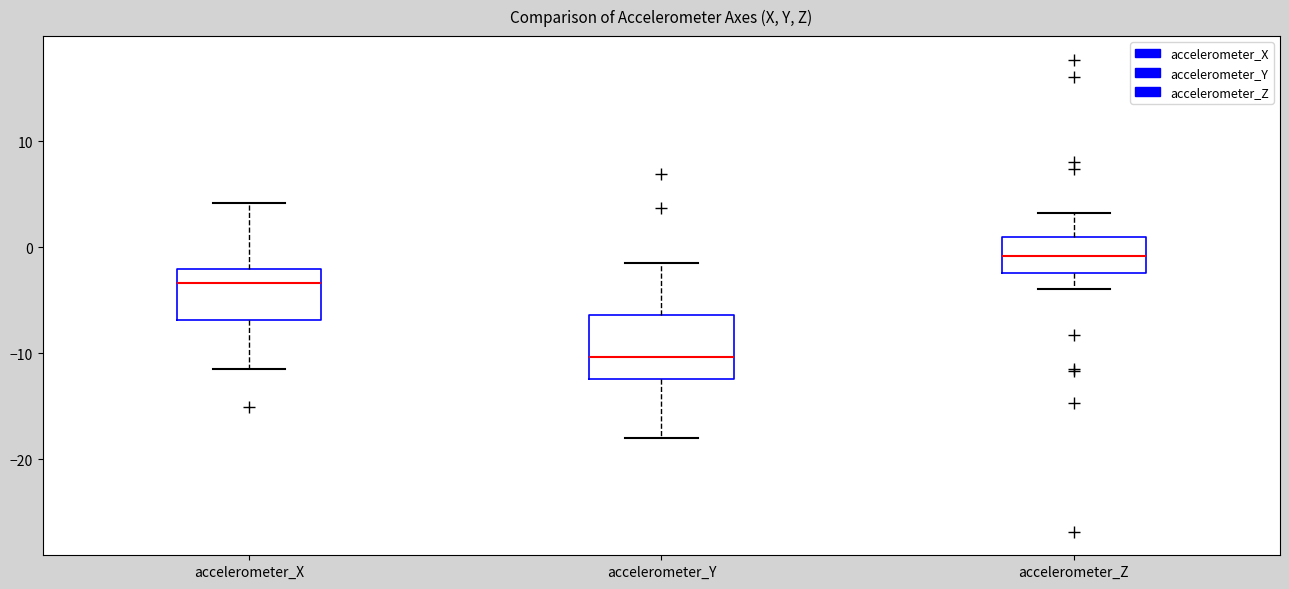

Where does the median line of the box for accelerometer_Y sit on the y-axis? The values are not printed on the chart, so give them approximately, as read against the axis.

-10